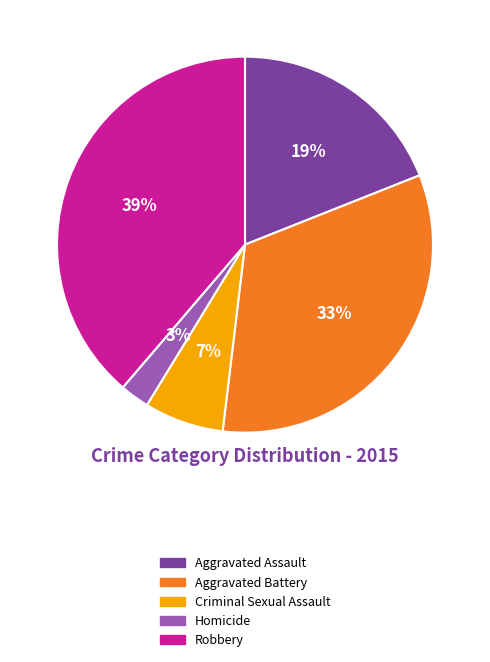

How many slices are in this pie chart?

5